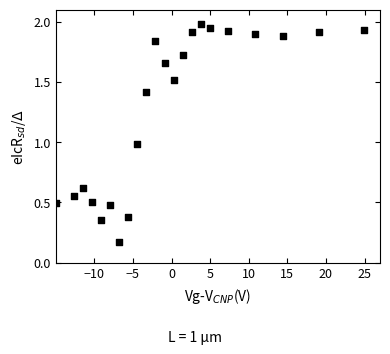

What is the range of X values (max minus min)?

40.0